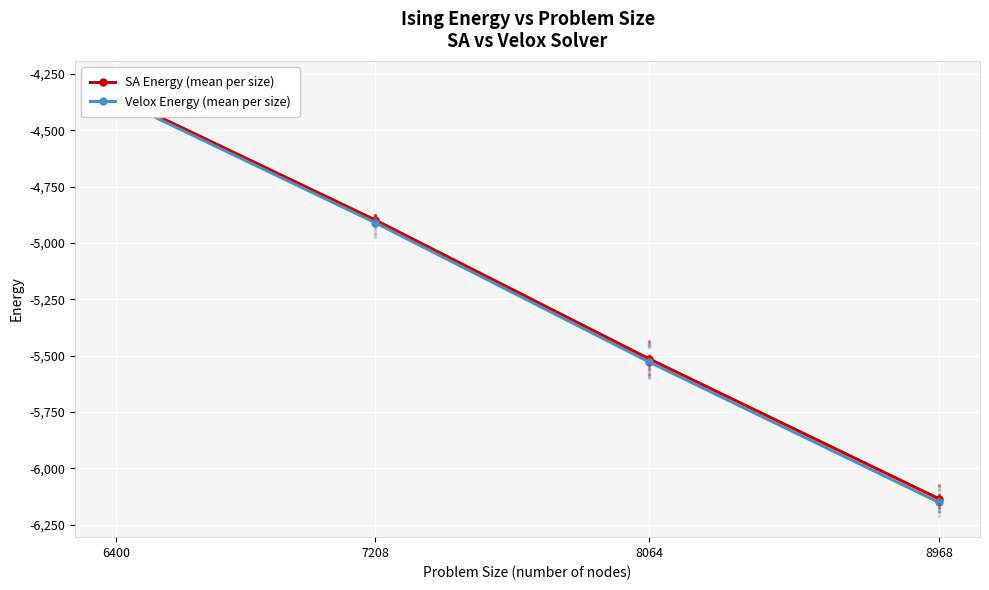

Which has a higher value, 7208 or 6400?

6400